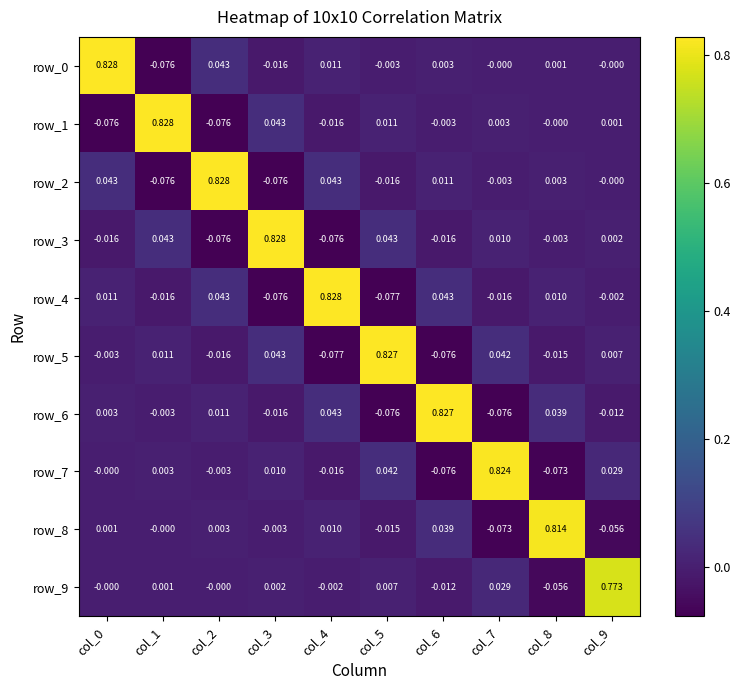

The row_3 series shows -0.0 at col_8. True or false?

True